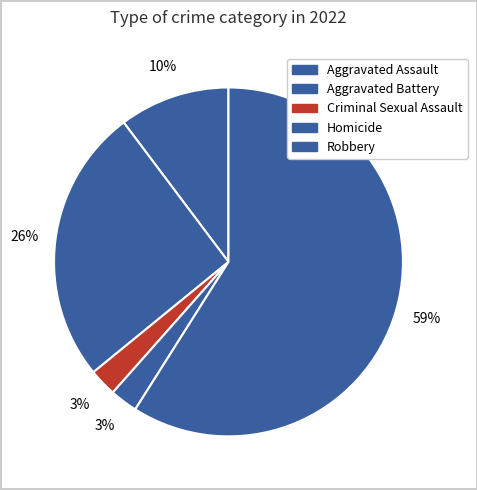

What is the largest slice in the pie chart?

Robbery